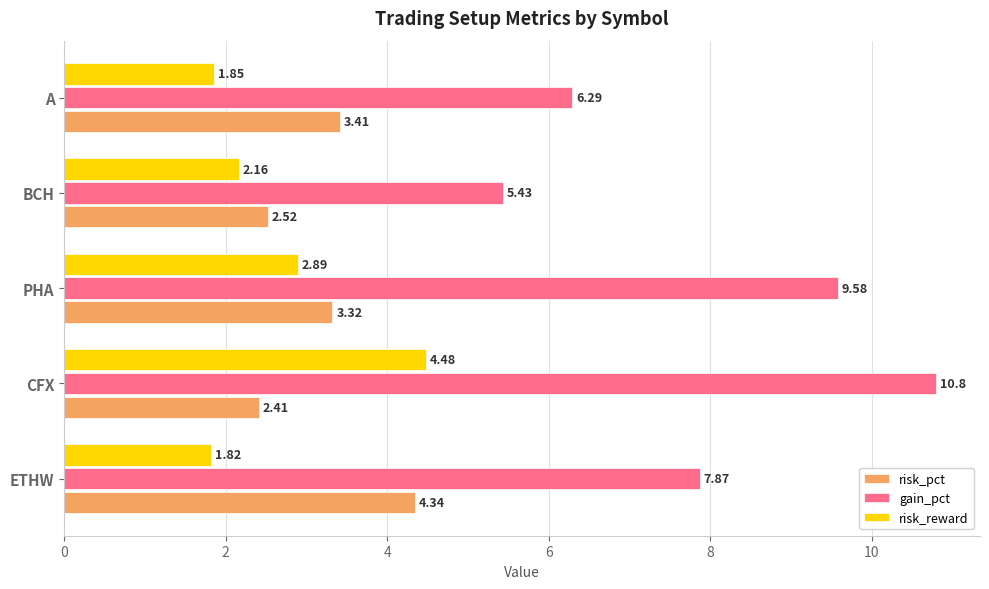

What is the difference between the second highest and minimum values in the risk_pct series?

1.0